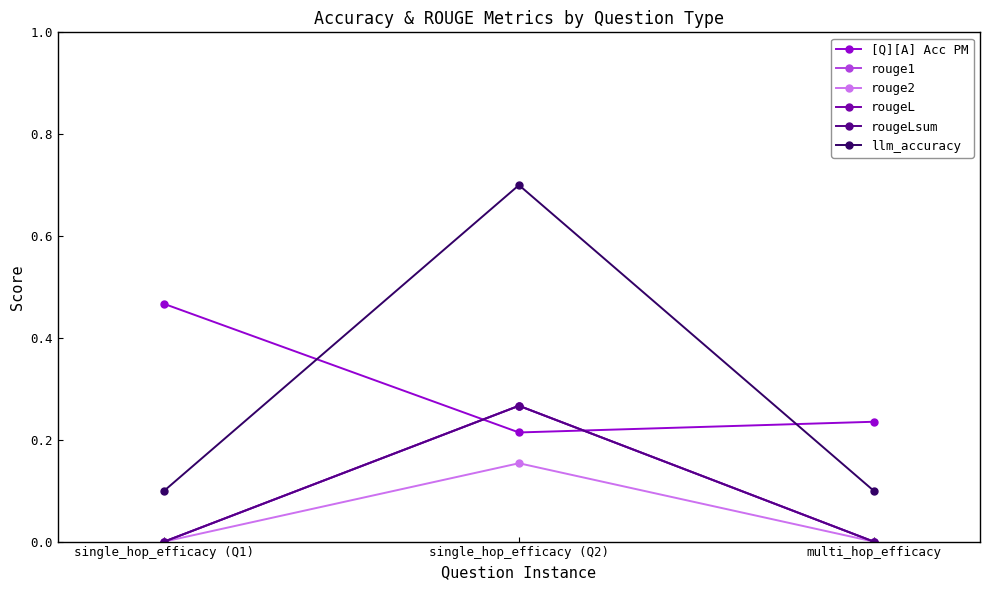

List the labels in order of rougeLsum value, smallest first.

single_hop_efficacy (Q1), multi_hop_efficacy, single_hop_efficacy (Q2)